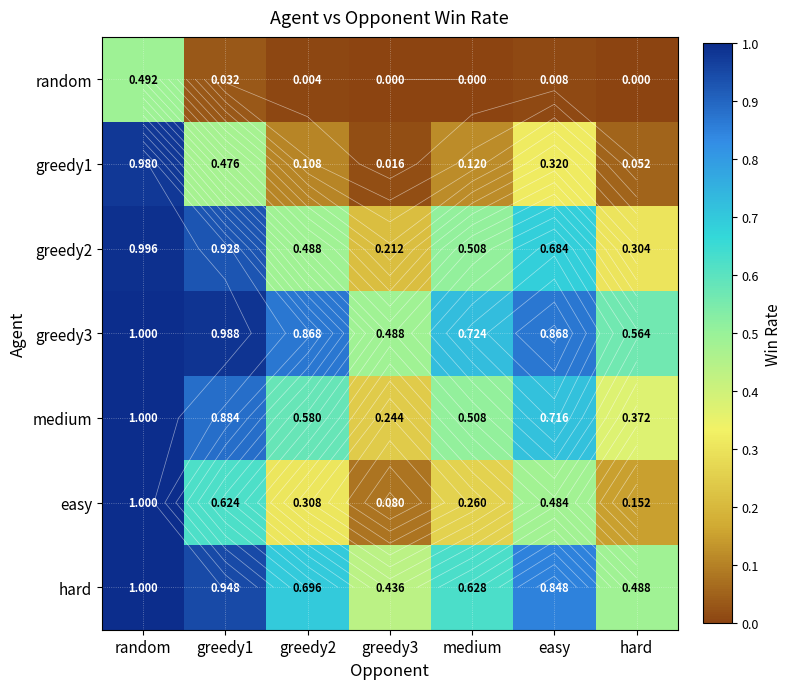

What is the minimum value for greedy2?

0.2